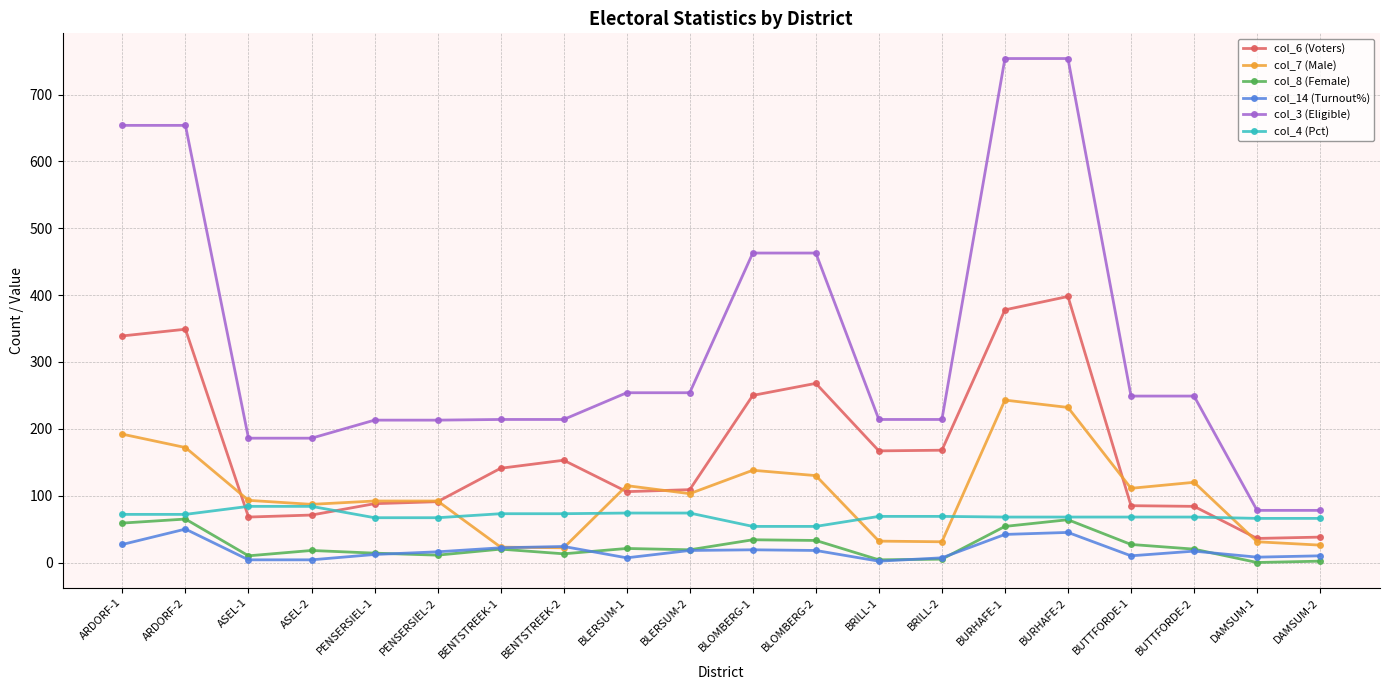

What is the maximum value for col_3 (Eligible)?

754